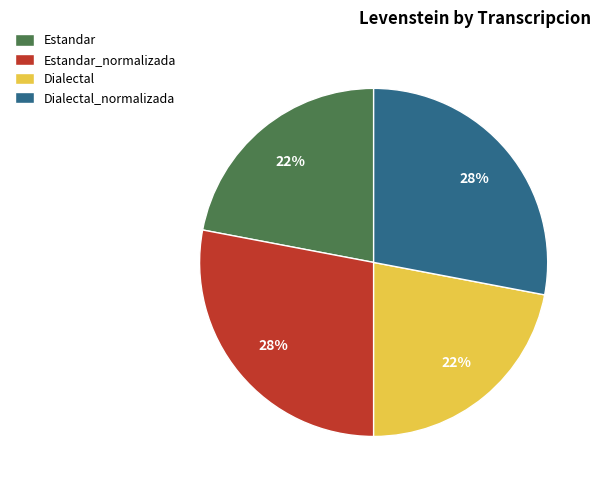

To the nearest percent, what portion does Dialectal represent?

22%